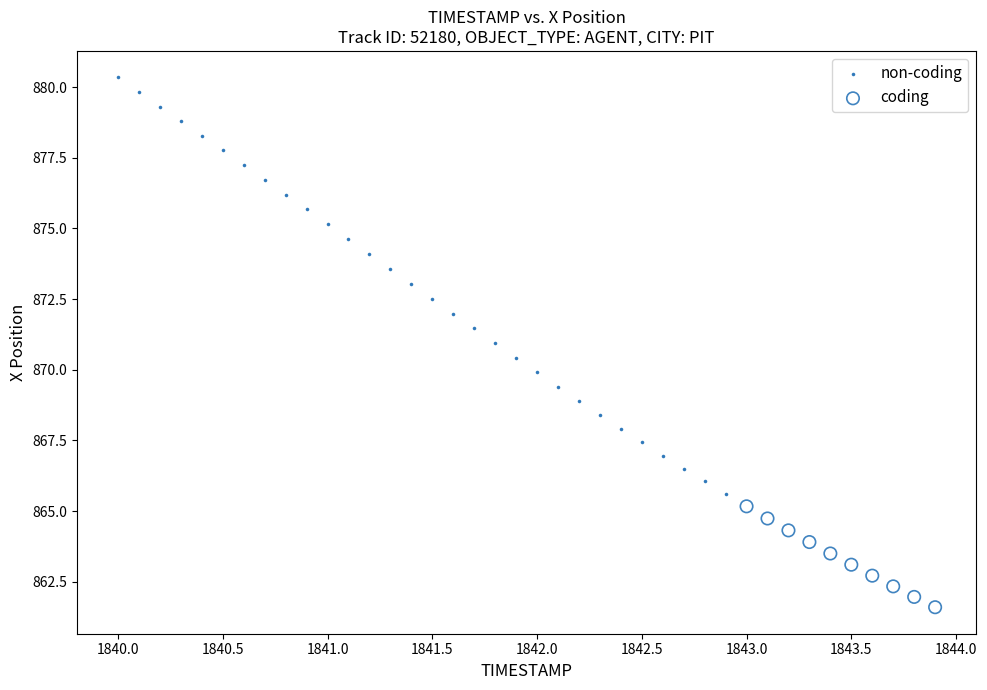

Which series has the widest spread of Y values?

non-coding